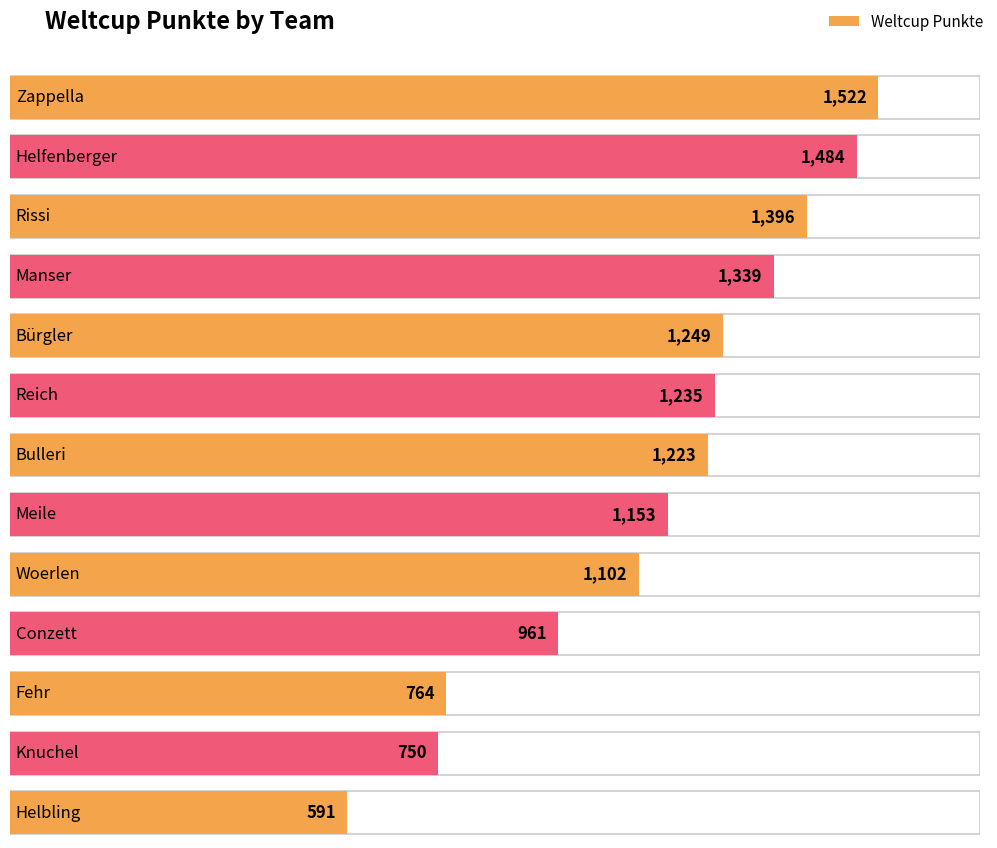

Does the chart contain any negative values?

No